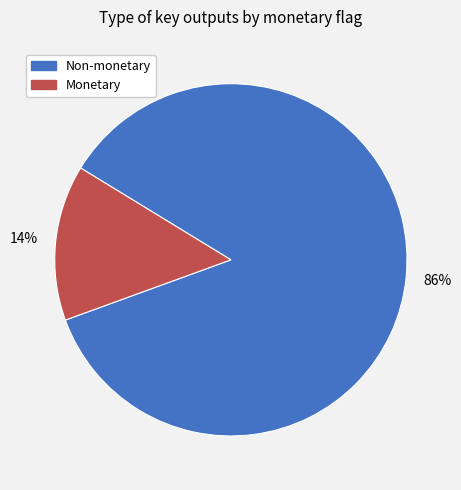

Is there any slice that represents more than half of the pie?

Yes